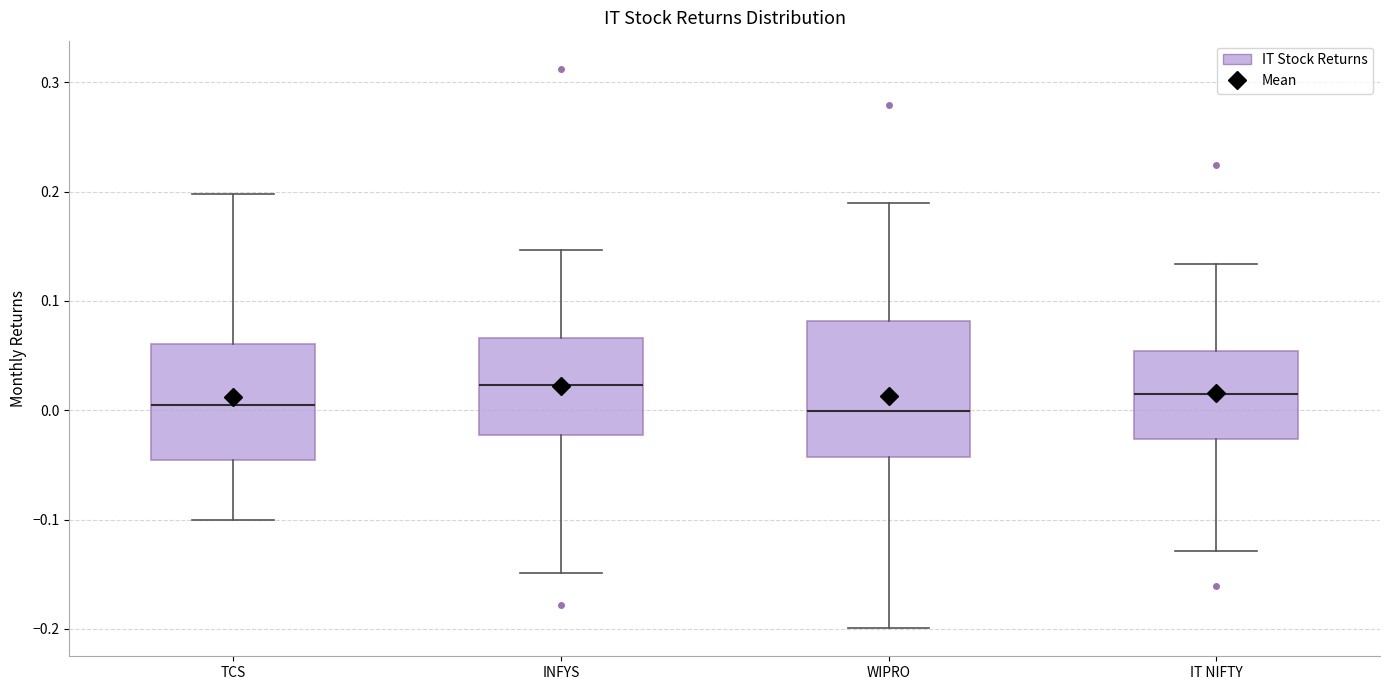

Where does the lower whisker of the box for WIPRO end on the y-axis? The values are not printed on the chart, so give them approximately, as read against the axis.

-0.20